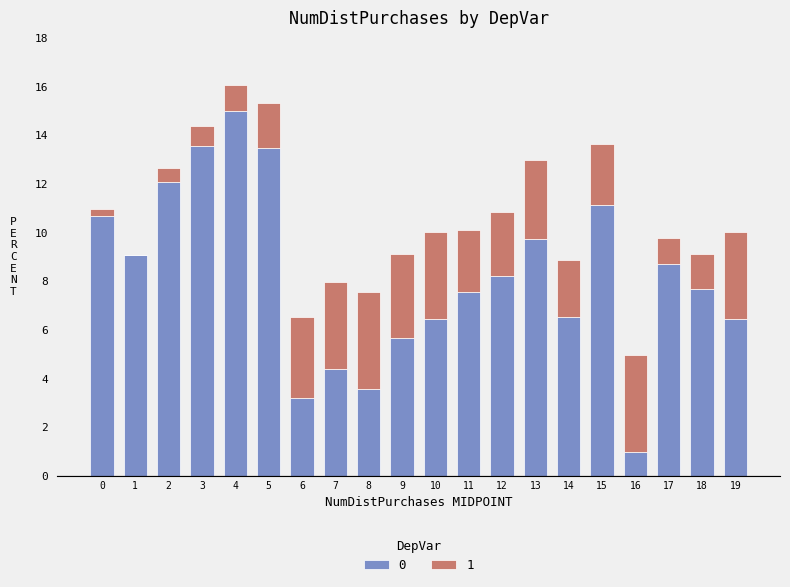

Count the number of data series in this chart.

2